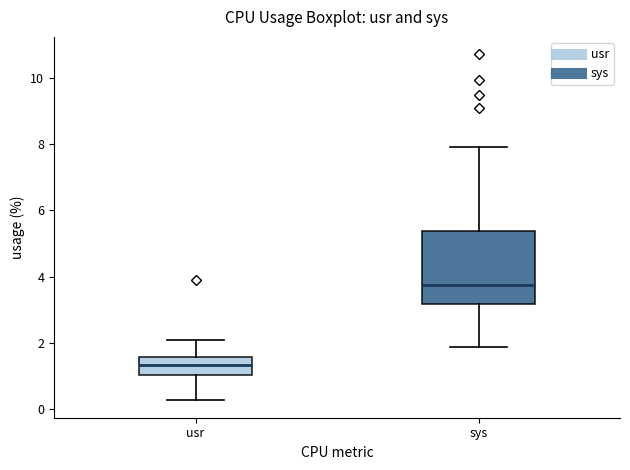

Which box has the highest median line?

sys